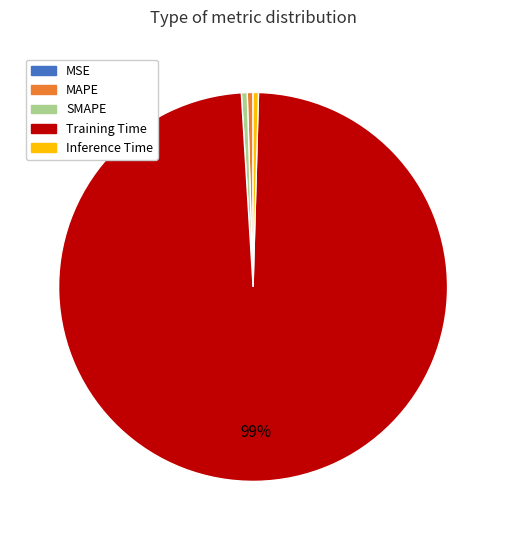

Does any single category account for the majority?

Yes